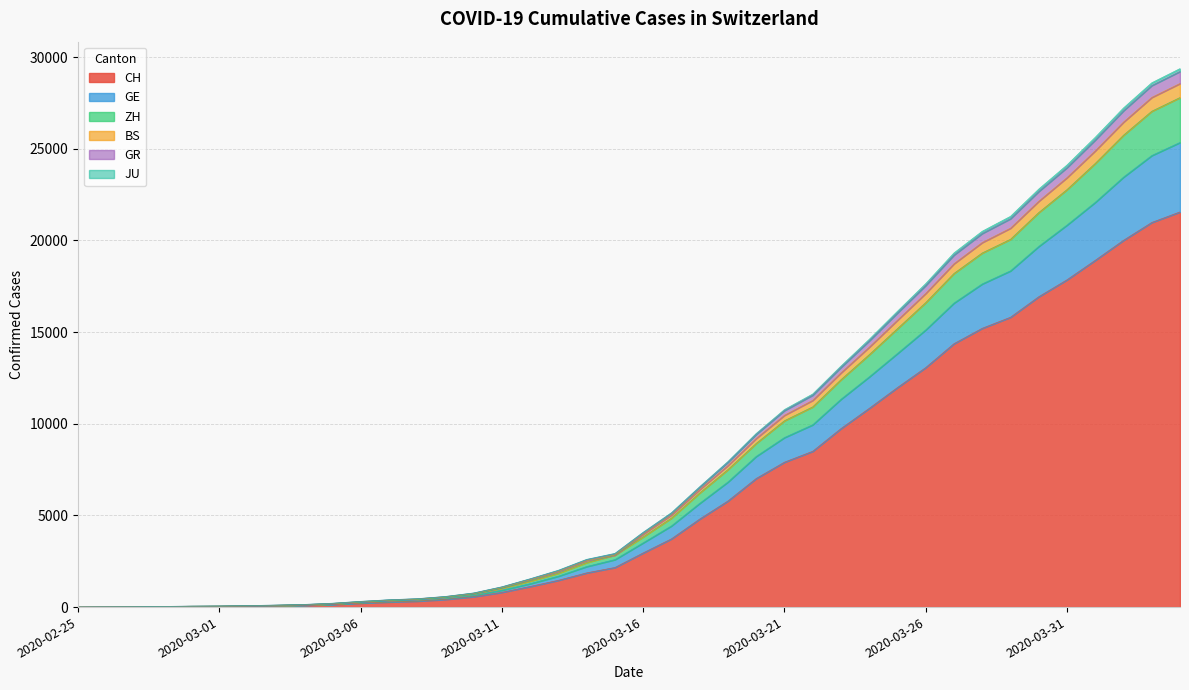

Between 2020-03-01 and 2020-03-02, which is larger?

2020-03-02